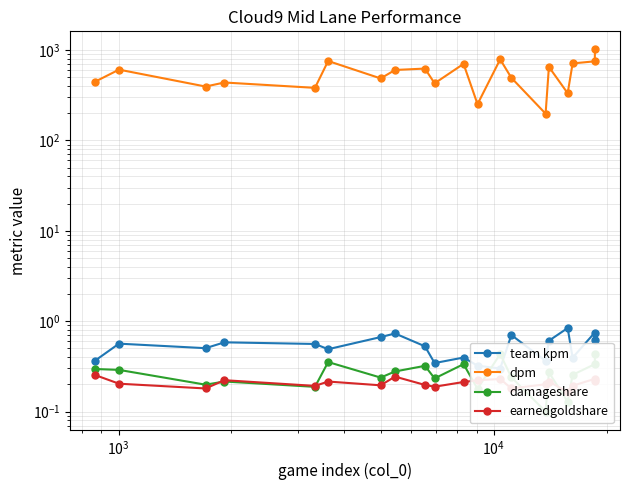

How many data points in dpm are above 601?

10